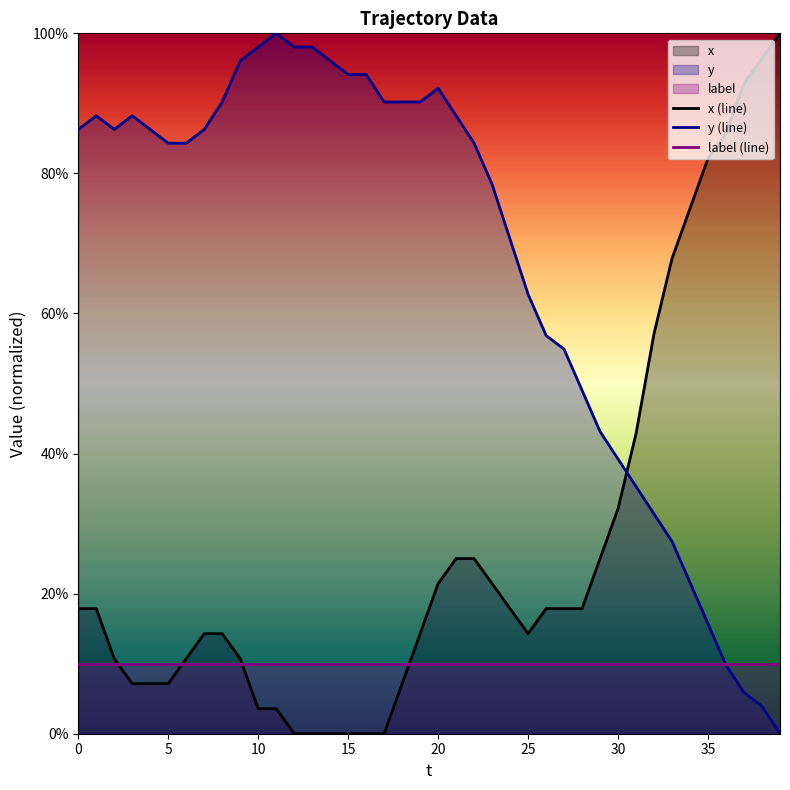

How many lines are shown in the chart?

3